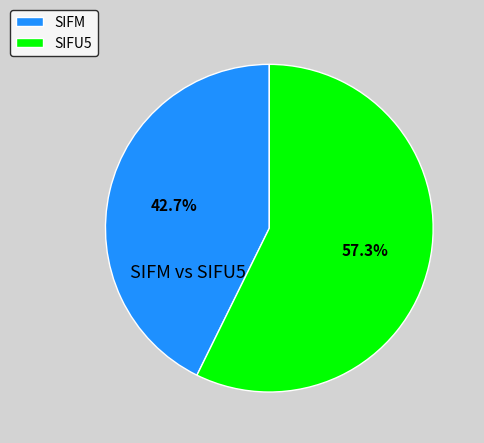

How many slices are in this pie chart?

2